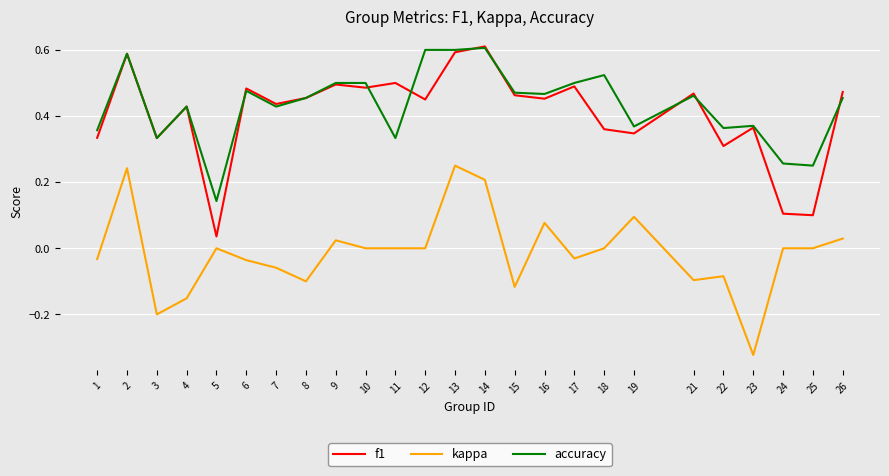

True or false: kappa and f1 intersect in this chart.

False